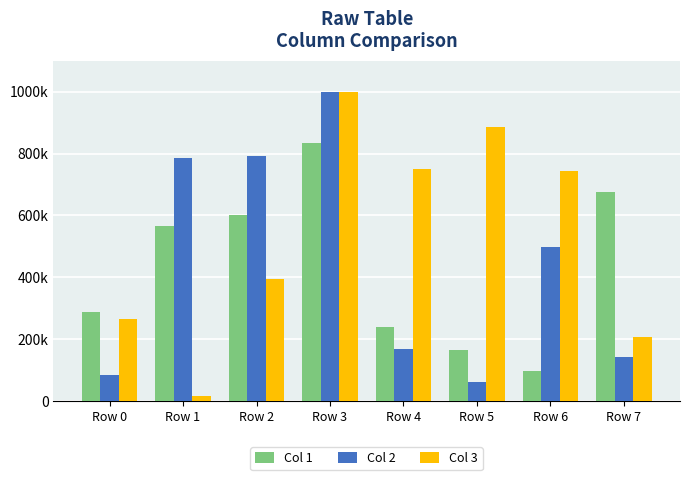

True or false: Col 1 has a value of 71299 at Row 5.

False